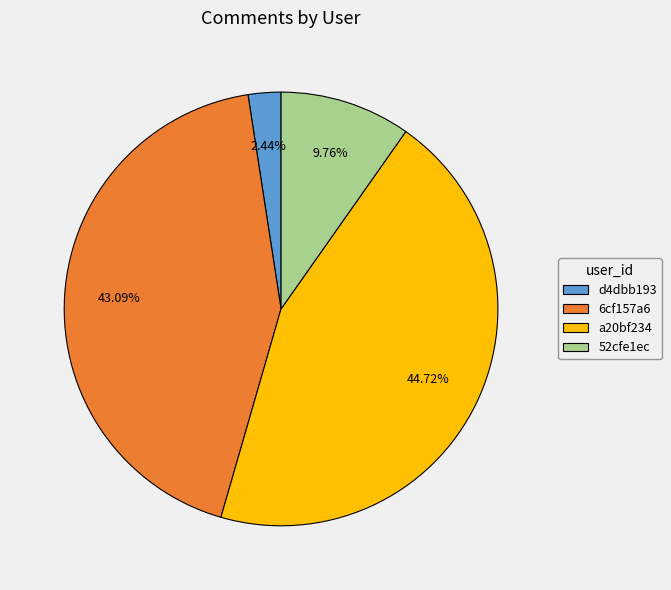

Is a20bf234 the majority of the pie?

No